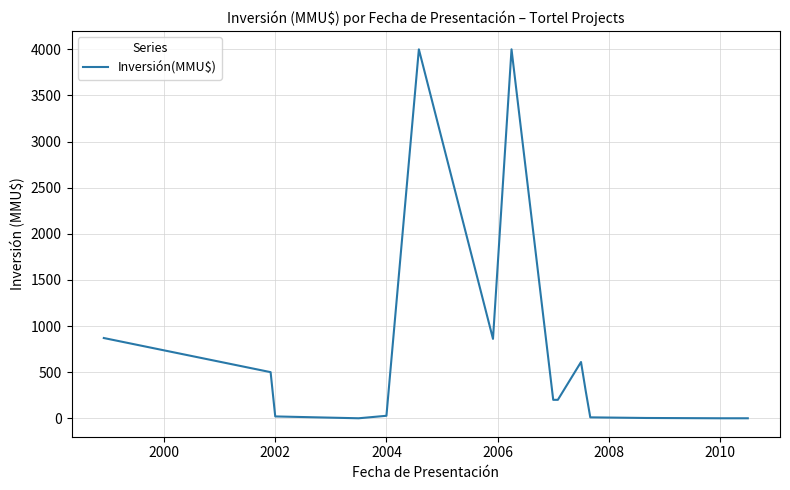

Which label corresponds to the smallest value in the chart?

2004